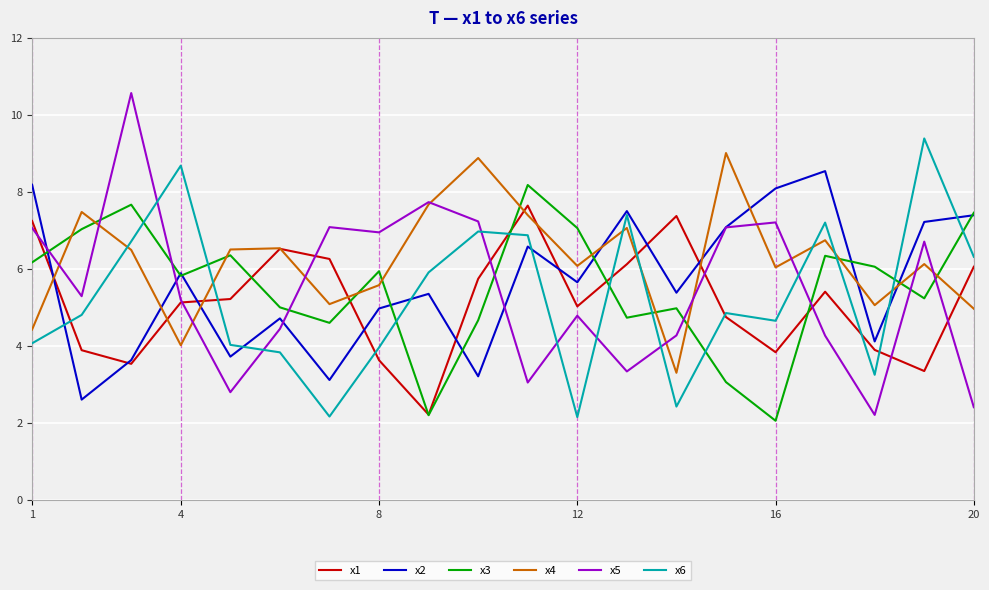

Which series has the largest total across all categories?

x4